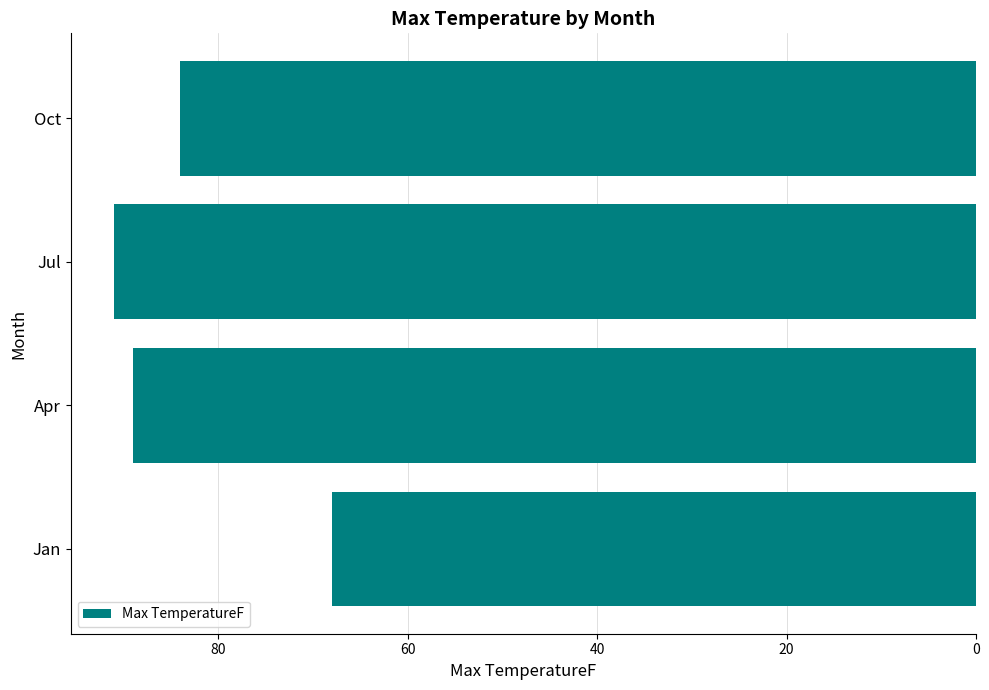

What is the sum of all values?

332